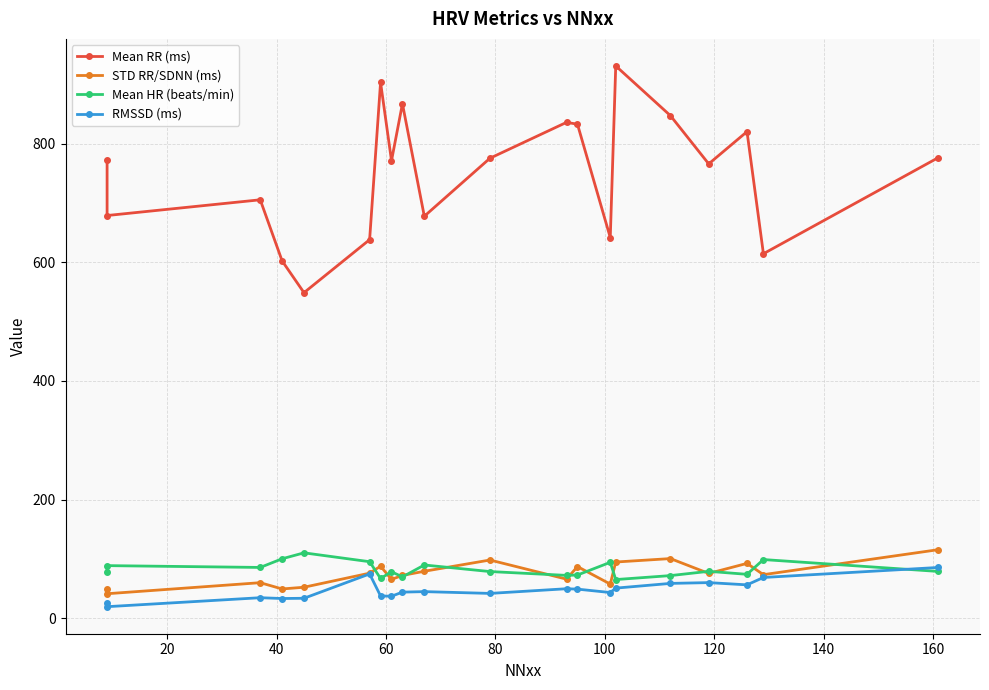

Reading left to right, what are all the values shown in this chart?

Mean RR (ms): 772.0	678.9	705.5	602.4	548.9	638.2	903.3	771.3	867.4	677.7	775.5	836.0	832.9	641.8	931.1	847.3	766.0	820.4	614.5	776.7
STD RR/SDNN (ms): 48.7	41.3	59.9	49.4	52.3	76.0	87.7	65.5	72.2	79.2	98.2	65.9	87.1	57.6	94.8	100.6	75.6	92.5	73.5	115.6
Mean HR (beats/min): 78.0	88.7	85.7	100.3	110.3	95.3	67.1	78.4	69.7	89.8	78.7	72.2	72.9	94.3	65.2	71.9	79.1	74.0	98.9	78.9
RMSSD (ms): 25.1	19.5	34.6	33.3	33.7	74.7	37.6	37.1	44.0	44.9	41.9	49.8	49.1	43.4	50.8	58.7	60.1	56.3	68.7	85.6